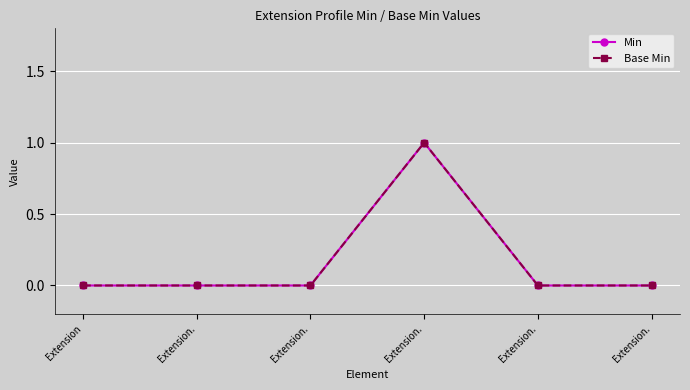

True or false: Base Min and Min cross at least once.

False